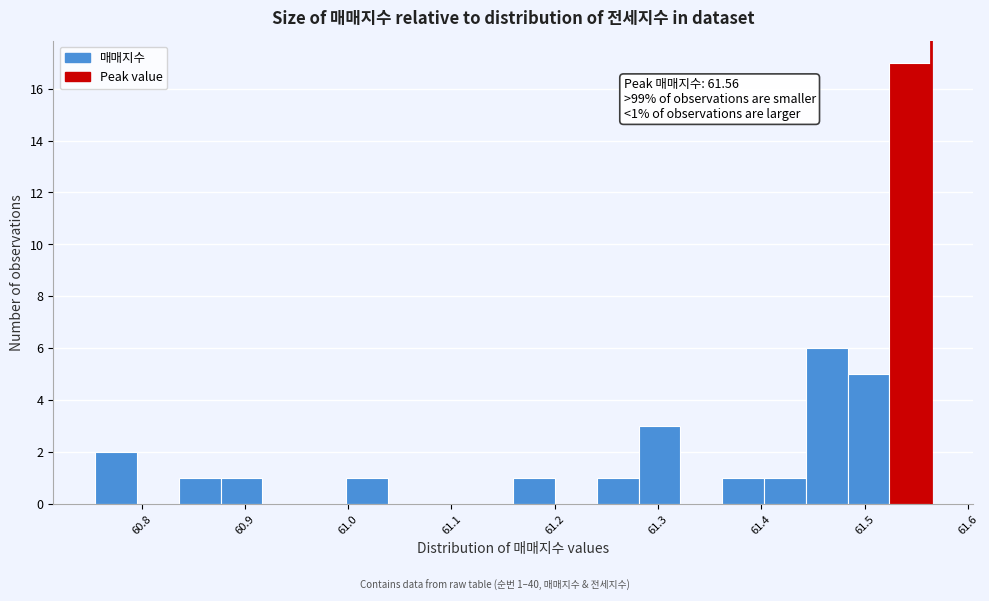

Which range on the x-axis has the tallest bar?

61.52 to 61.56